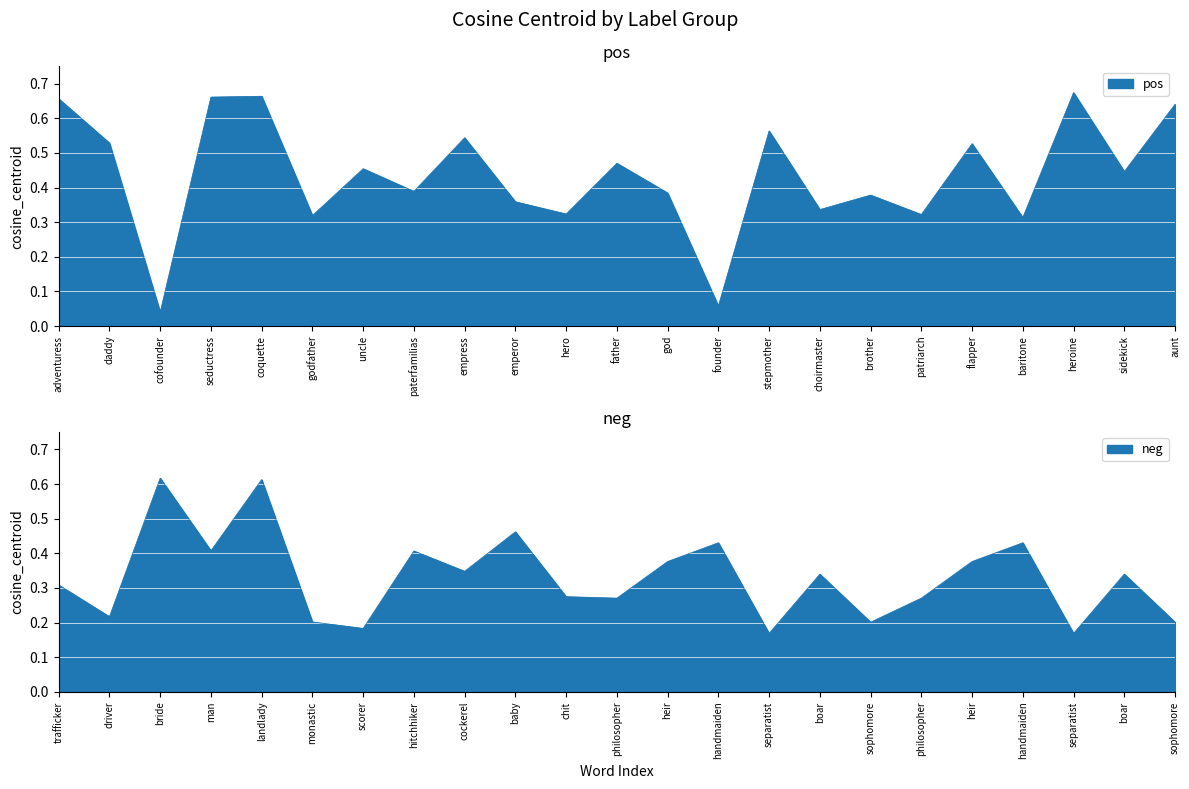

True or false: pos has more than 1 interior local peaks.

True